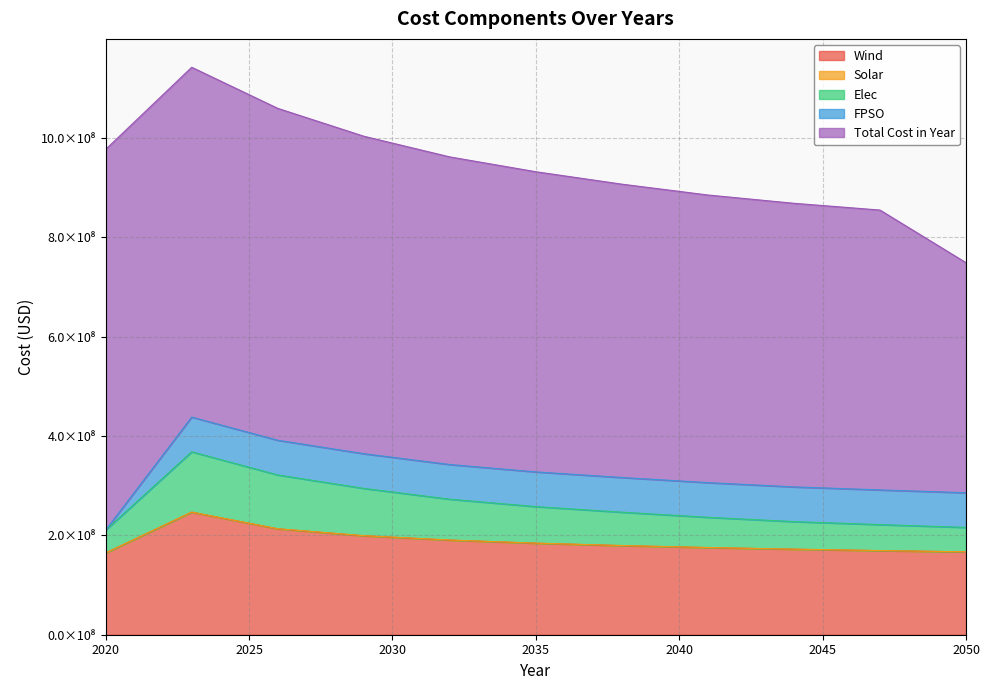

What is the average value of the Wind series?

187286422.3